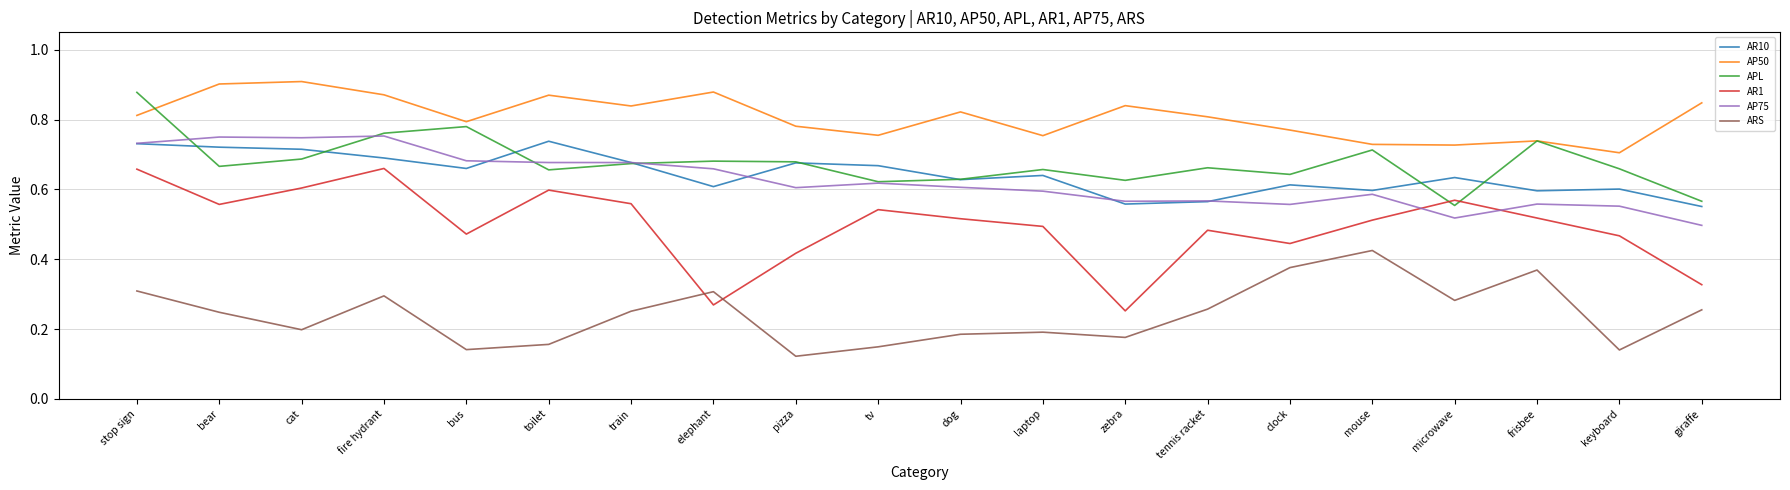

Is it true that AR10 equals 0.2 at tennis racket?

False